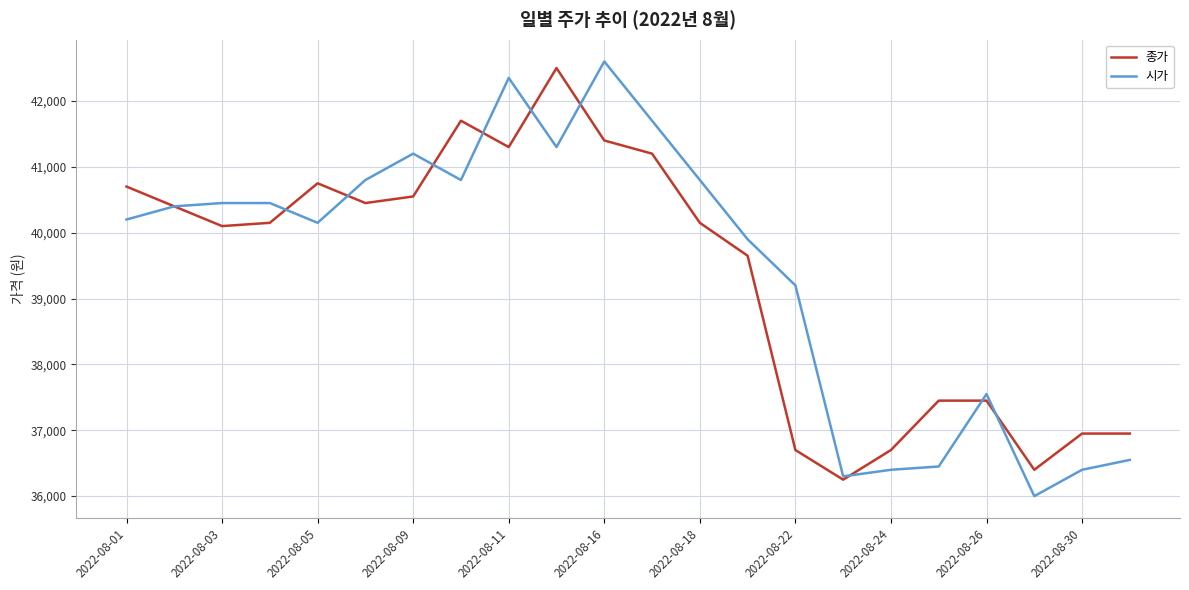

List the series in order of their overall mean, highest first.

시가, 종가